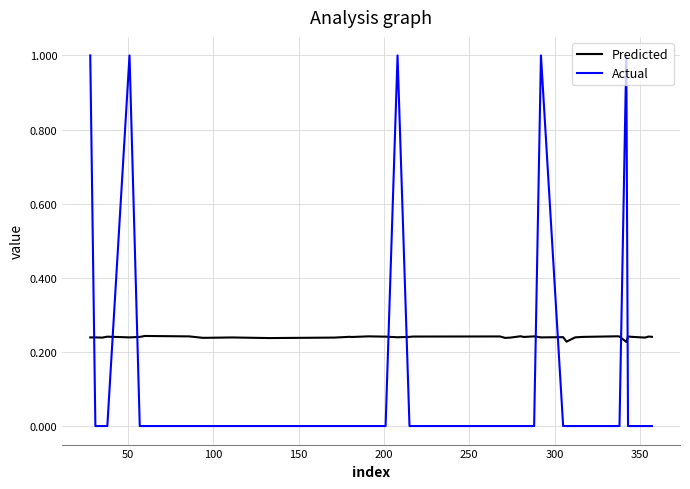

At how many categories does at least one series exceed 0?

40